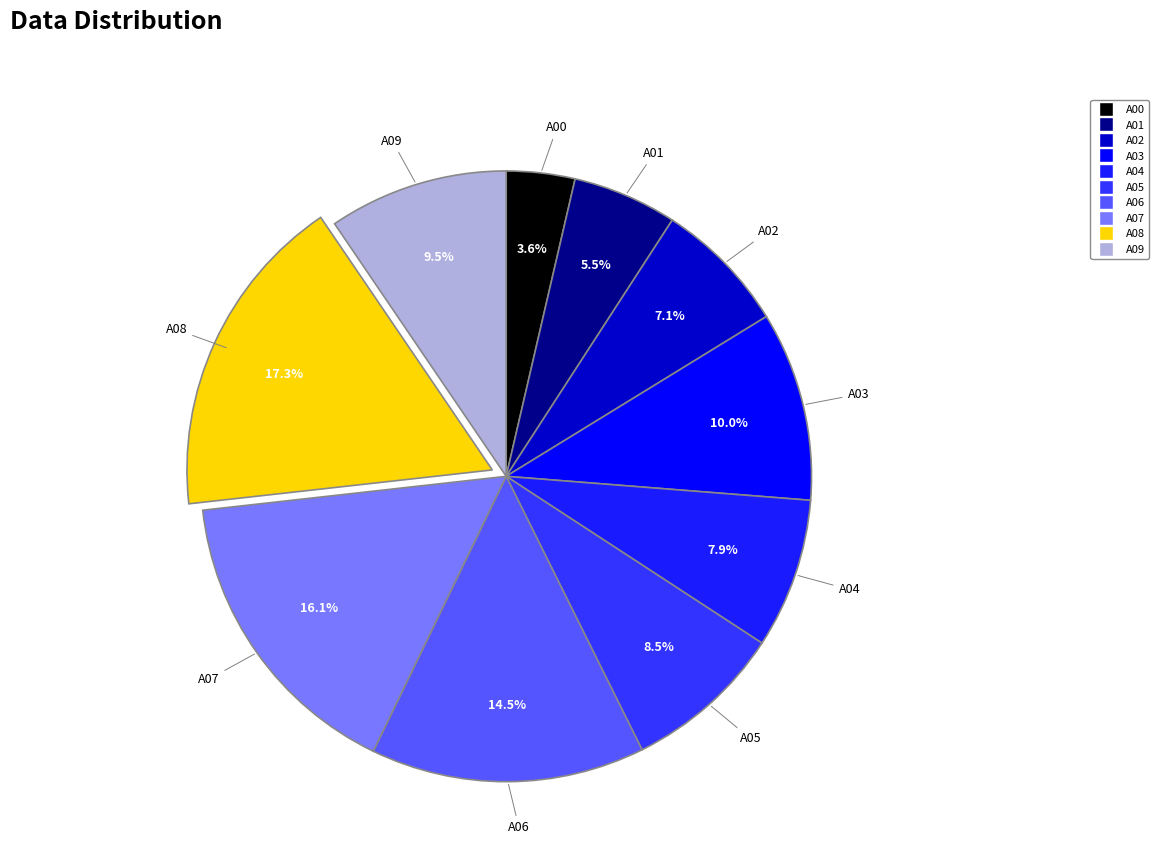

How much of the chart is everything except A07?

83.9%